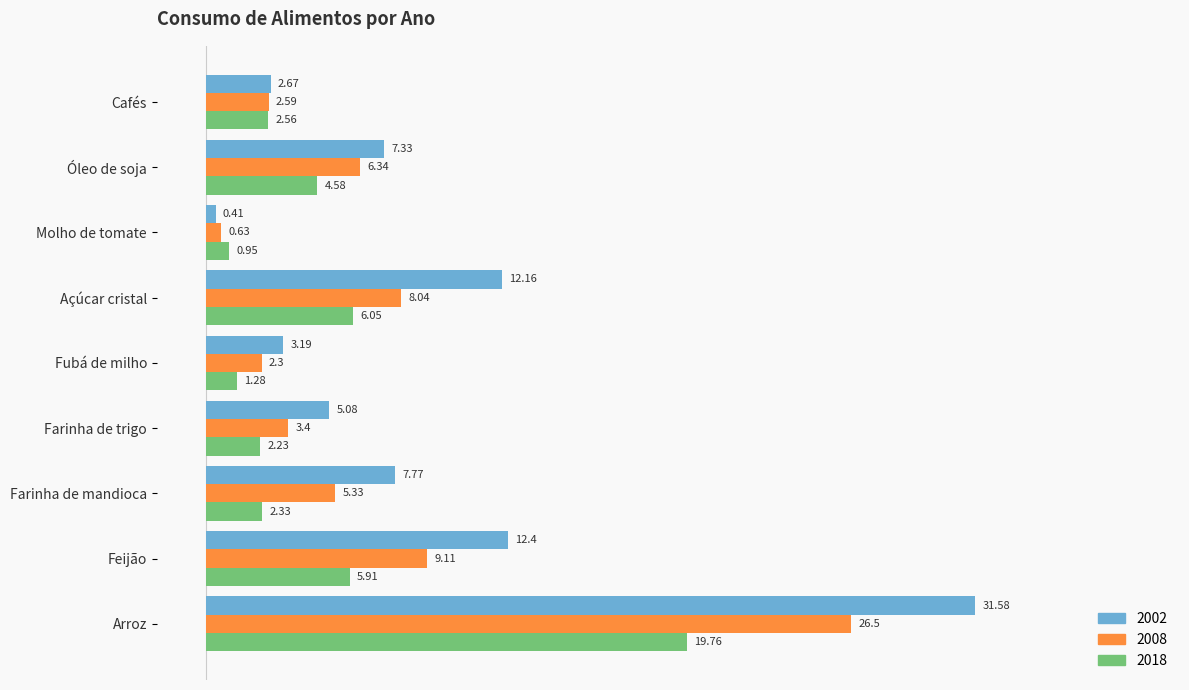

Between Açúcar cristal and Óleo de soja, which series saw the biggest shift?

2002